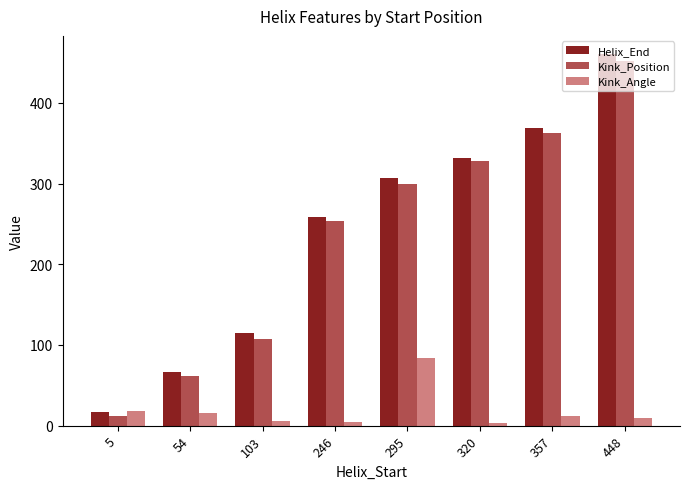

Rank the series by their maximum value, from highest to lowest.

Helix_End, Kink_Position, Kink_Angle